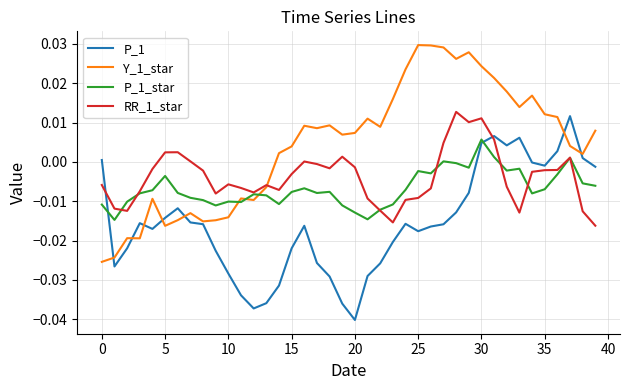

True or false: P_1 and P_1_star cross at least once.

True